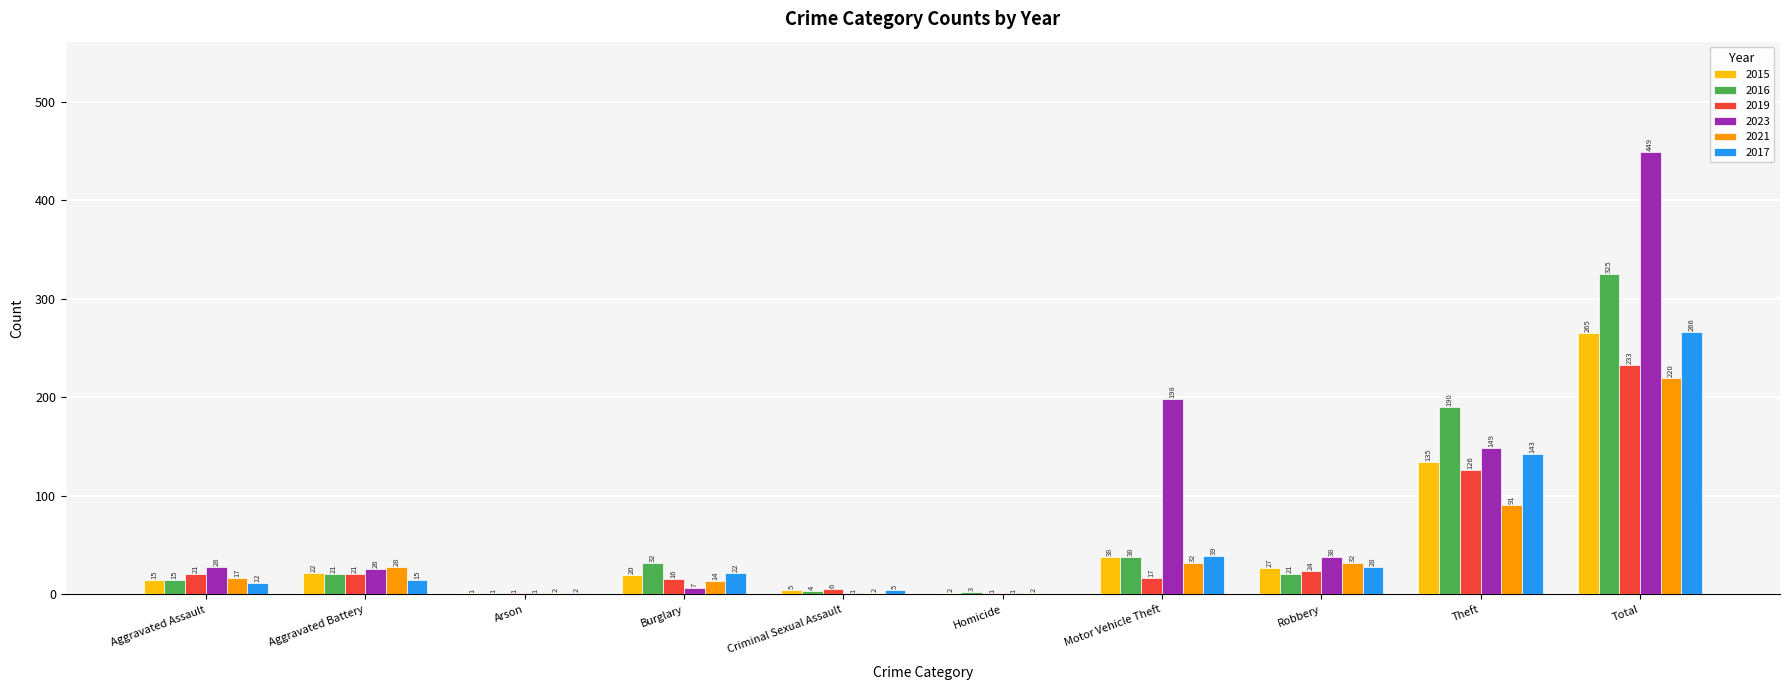

Which series changed the most between Homicide and Total?

2023